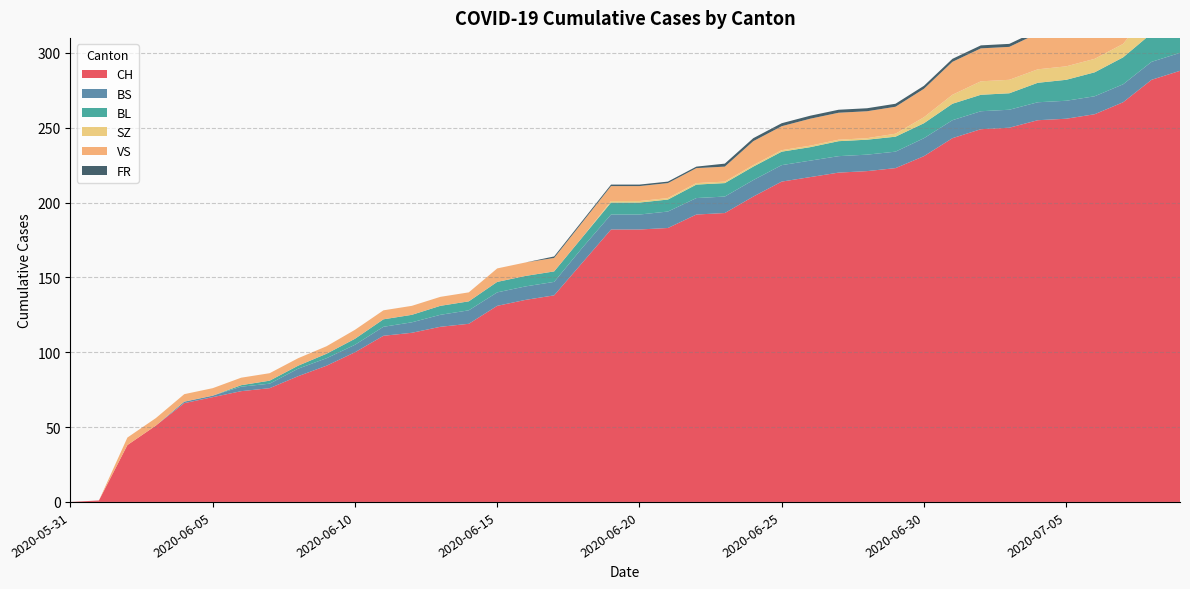

Reading left to right, what are all the values shown in this chart?

CH: 2020-05-31=0	2020-06-01=1	2020-06-02=38	2020-06-03=51	2020-06-04=66	2020-06-05=70	2020-06-06=74	2020-06-07=76	2020-06-08=84	2020-06-09=91	2020-06-10=100	2020-06-11=111	2020-06-12=113	2020-06-13=117	2020-06-14=119	2020-06-15=131	2020-06-16=135	2020-06-17=138	2020-06-18=160	2020-06-19=182	2020-06-20=182	2020-06-21=183	2020-06-22=192	2020-06-23=193	2020-06-24=204	2020-06-25=214	2020-06-26=217	2020-06-27=220	2020-06-28=221	2020-06-29=223	2020-06-30=231	2020-07-01=243	2020-07-02=249	2020-07-03=250	2020-07-04=255	2020-07-05=256	2020-07-06=259	2020-07-07=267	2020-07-08=282	2020-07-09=288
BS: 2020-05-31=0	2020-06-01=0	2020-06-02=0	2020-06-03=0	2020-06-04=1	2020-06-05=1	2020-06-06=3	2020-06-07=3	2020-06-08=5	2020-06-09=5	2020-06-10=5	2020-06-11=6	2020-06-12=7	2020-06-13=8	2020-06-14=9	2020-06-15=9	2020-06-16=9	2020-06-17=9	2020-06-18=10	2020-06-19=10	2020-06-20=10	2020-06-21=11	2020-06-22=11	2020-06-23=11	2020-06-24=11	2020-06-25=11	2020-06-26=11	2020-06-27=11	2020-06-28=11	2020-06-29=11	2020-06-30=12	2020-07-01=12	2020-07-02=12	2020-07-03=12	2020-07-04=12	2020-07-05=12	2020-07-06=12	2020-07-07=12	2020-07-08=12	2020-07-09=12
BL: 2020-05-31=0	2020-06-01=0	2020-06-02=0	2020-06-03=0	2020-06-04=0	2020-06-05=0	2020-06-06=1	2020-06-07=2	2020-06-08=2	2020-06-09=3	2020-06-10=4	2020-06-11=5	2020-06-12=5	2020-06-13=6	2020-06-14=6	2020-06-15=7	2020-06-16=7	2020-06-17=7	2020-06-18=7	2020-06-19=8	2020-06-20=8	2020-06-21=8	2020-06-22=9	2020-06-23=9	2020-06-24=9	2020-06-25=9	2020-06-26=9	2020-06-27=10	2020-06-28=10	2020-06-29=10	2020-06-30=10	2020-07-01=11	2020-07-02=11	2020-07-03=11	2020-07-04=13	2020-07-05=14	2020-07-06=16	2020-07-07=18	2020-07-08=19	2020-07-09=20
SZ: 2020-05-31=0	2020-06-01=0	2020-06-02=0	2020-06-03=0	2020-06-04=0	2020-06-05=0	2020-06-06=0	2020-06-07=0	2020-06-08=0	2020-06-09=0	2020-06-10=0	2020-06-11=0	2020-06-12=0	2020-06-13=0	2020-06-14=0	2020-06-15=0	2020-06-16=0	2020-06-17=0	2020-06-18=0	2020-06-19=1	2020-06-20=1	2020-06-21=1	2020-06-22=1	2020-06-23=1	2020-06-24=1	2020-06-25=1	2020-06-26=1	2020-06-27=1	2020-06-28=1	2020-06-29=2	2020-06-30=4	2020-07-01=6	2020-07-02=9	2020-07-03=9	2020-07-04=9	2020-07-05=9	2020-07-06=9	2020-07-07=9	2020-07-08=17	2020-07-09=17
VS: 2020-05-31=0	2020-06-01=0	2020-06-02=5	2020-06-03=5	2020-06-04=5	2020-06-05=5	2020-06-06=5	2020-06-07=5	2020-06-08=5	2020-06-09=5	2020-06-10=6	2020-06-11=6	2020-06-12=6	2020-06-13=6	2020-06-14=6	2020-06-15=9	2020-06-16=9	2020-06-17=9	2020-06-18=10	2020-06-19=10	2020-06-20=10	2020-06-21=10	2020-06-22=10	2020-06-23=10	2020-06-24=16	2020-06-25=16	2020-06-26=18	2020-06-27=18	2020-06-28=18	2020-06-29=18	2020-06-30=19	2020-07-01=22	2020-07-02=22	2020-07-03=22	2020-07-04=24	2020-07-05=24	2020-07-06=24	2020-07-07=26	2020-07-08=29	2020-07-09=31
FR: 2020-05-31=0	2020-06-01=0	2020-06-02=0	2020-06-03=0	2020-06-04=0	2020-06-05=0	2020-06-06=0	2020-06-07=0	2020-06-08=0	2020-06-09=0	2020-06-10=0	2020-06-11=0	2020-06-12=0	2020-06-13=0	2020-06-14=0	2020-06-15=0	2020-06-16=0	2020-06-17=1	2020-06-18=1	2020-06-19=1	2020-06-20=1	2020-06-21=1	2020-06-22=1	2020-06-23=2	2020-06-24=2	2020-06-25=2	2020-06-26=2	2020-06-27=2	2020-06-28=2	2020-06-29=2	2020-06-30=2	2020-07-01=2	2020-07-02=2	2020-07-03=2	2020-07-04=2	2020-07-05=2	2020-07-06=2	2020-07-07=2	2020-07-08=2	2020-07-09=2